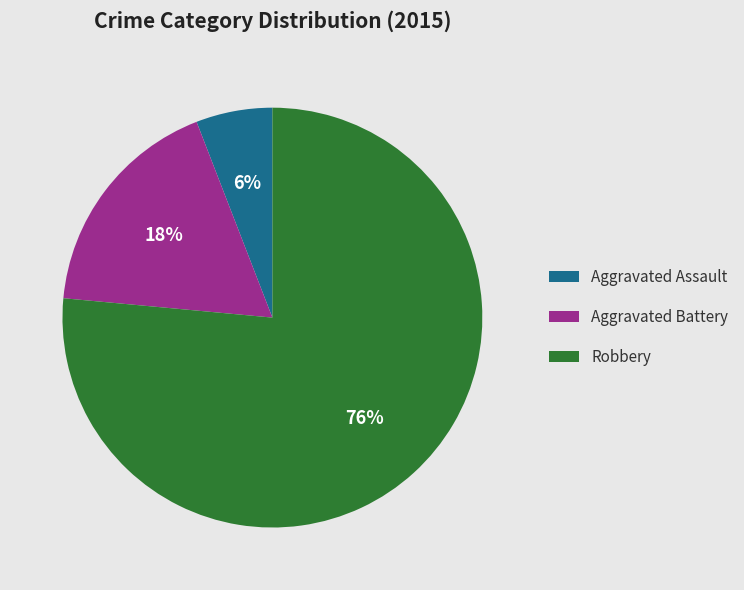

True or false: Aggravated Assault accounts for 16% of the total.

False